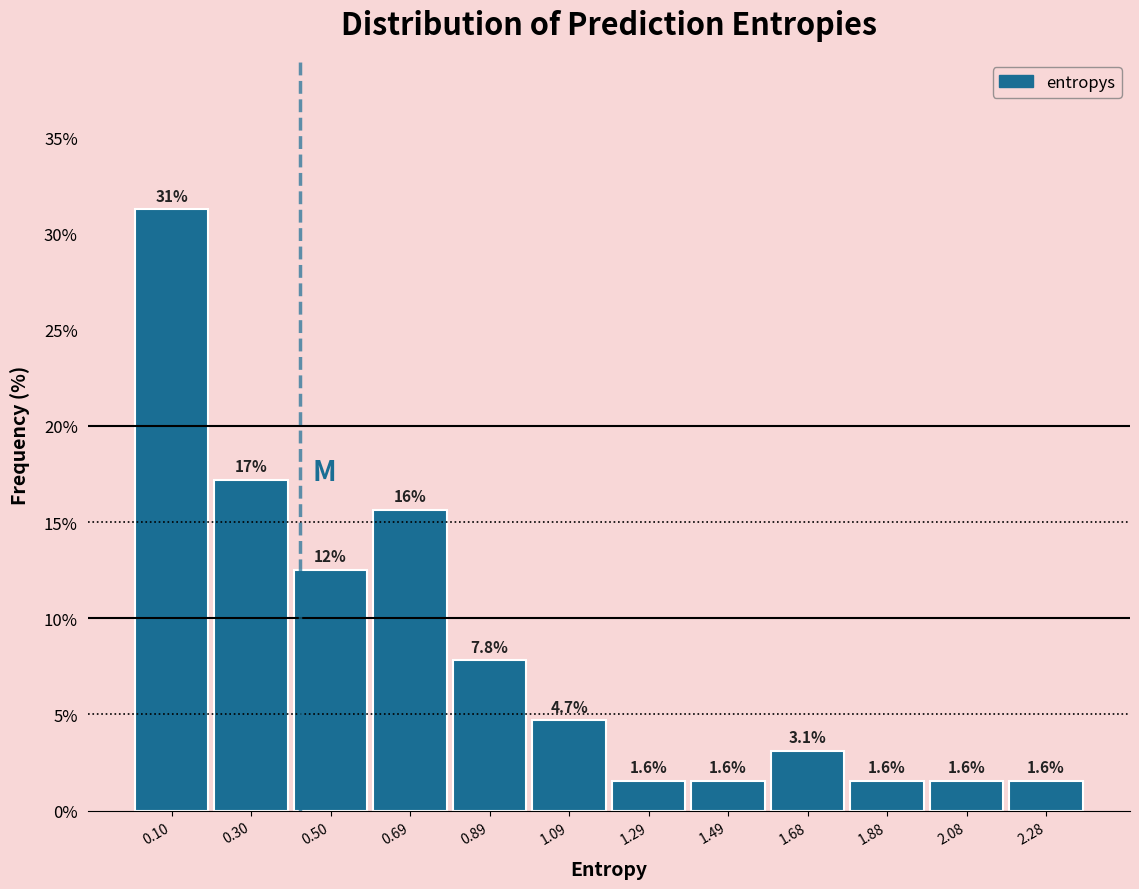

Over which range of the x-axis is the bar tallest?

0.00 to 0.20